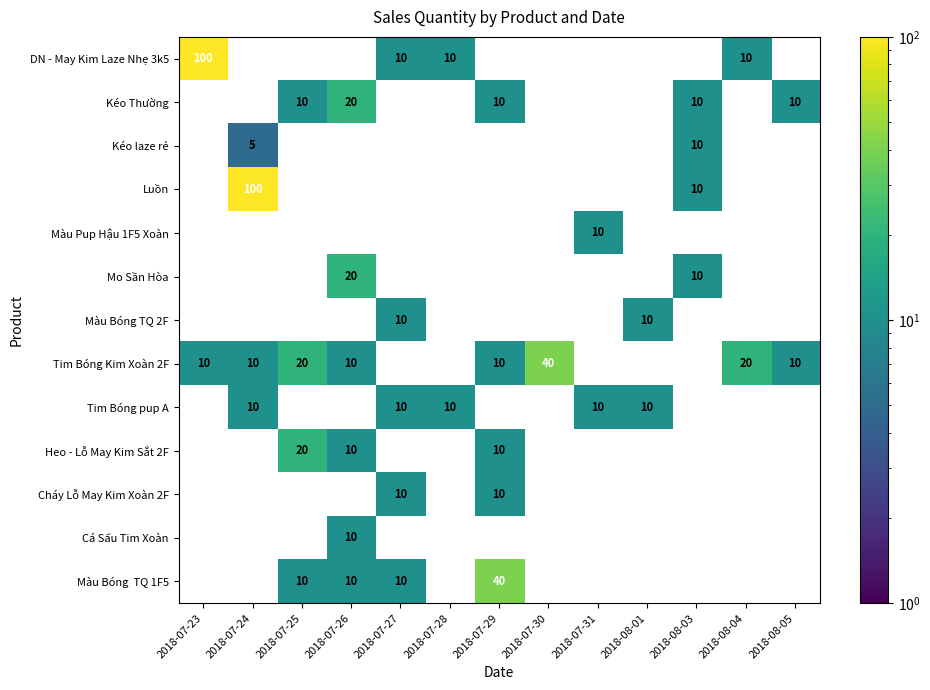

True or false: Kéo Thường has a value of 10 at 2018-07-29.

True